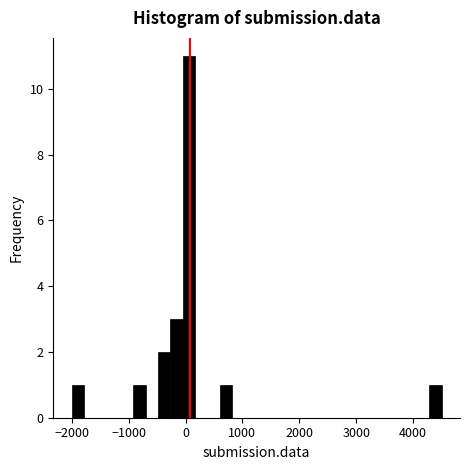

Read against the x-axis, roughly where is the centre of the tallest bar?

100